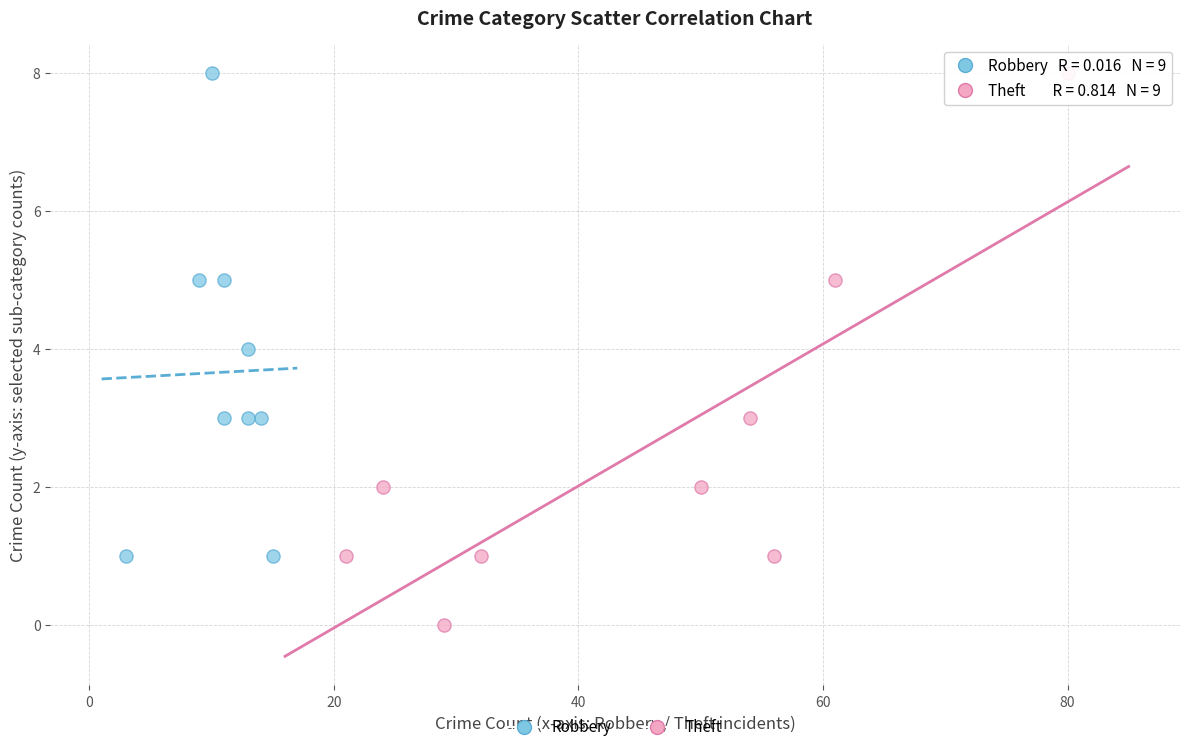

Which series has the widest spread of Y values?

Theft